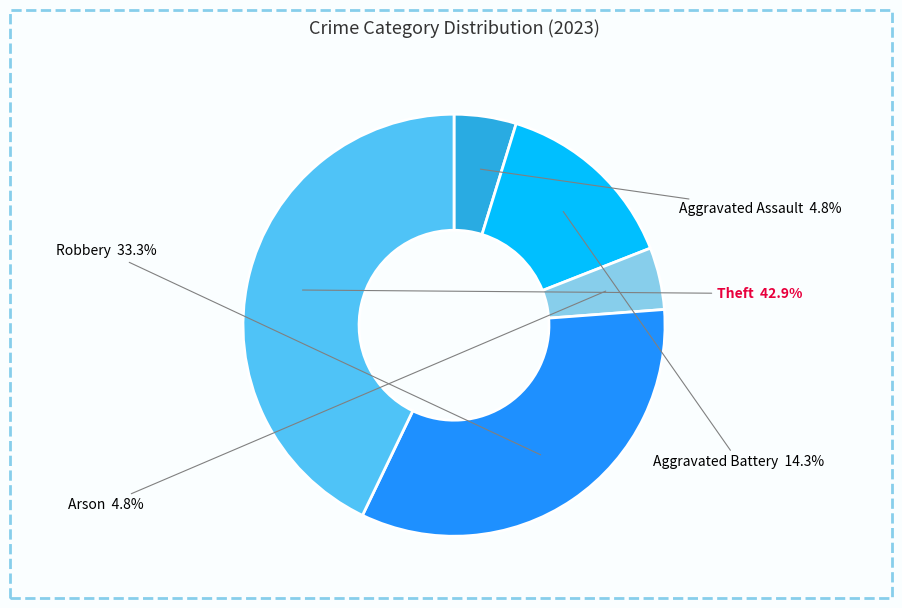

Between Theft and Robbery, which is larger?

Theft